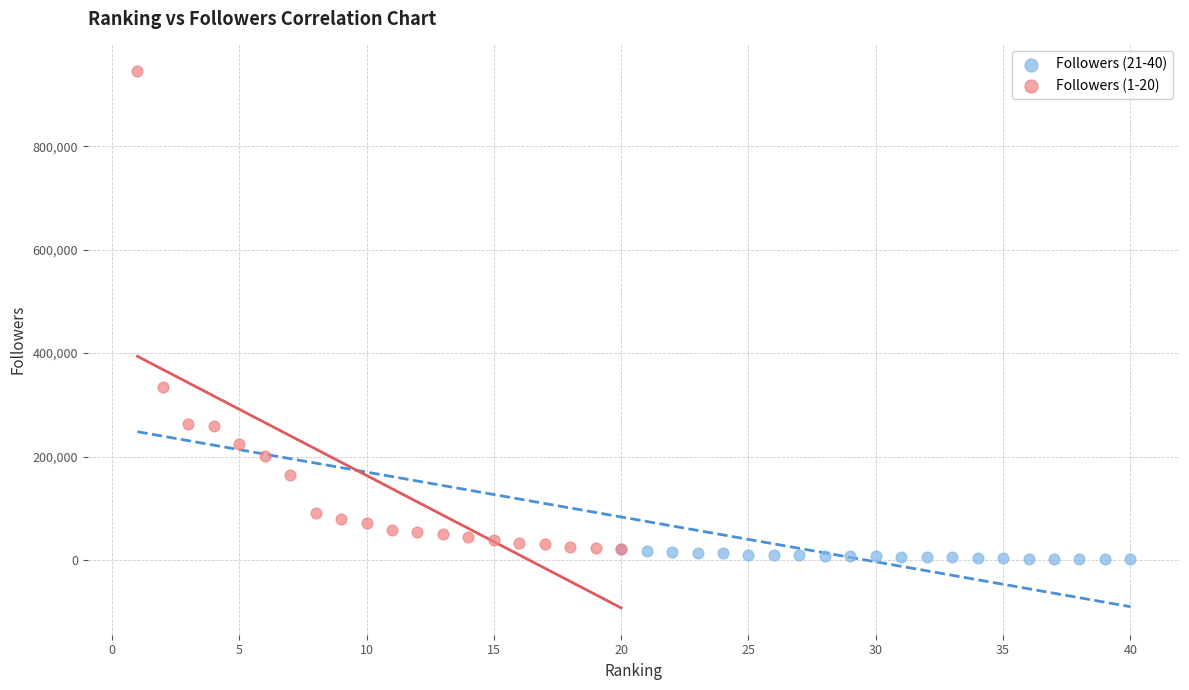

Which series contains the highest Y value?

Followers (1-20)